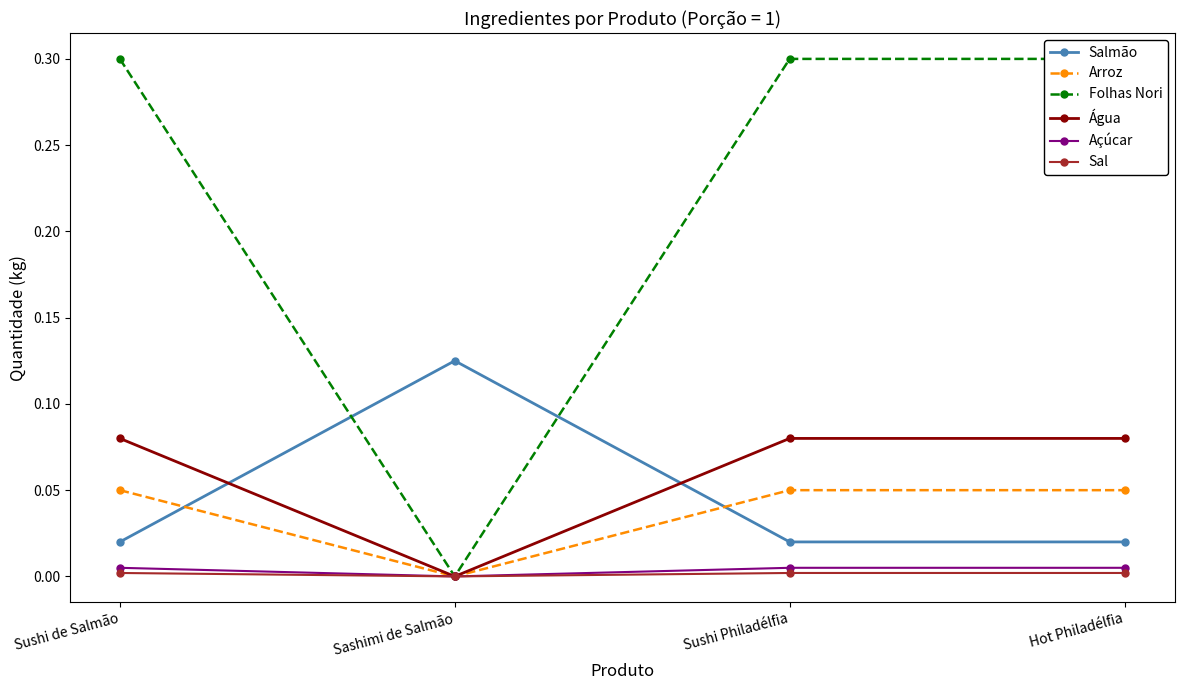

At which label is Açúcar closest to 0?

Sashimi de Salmão